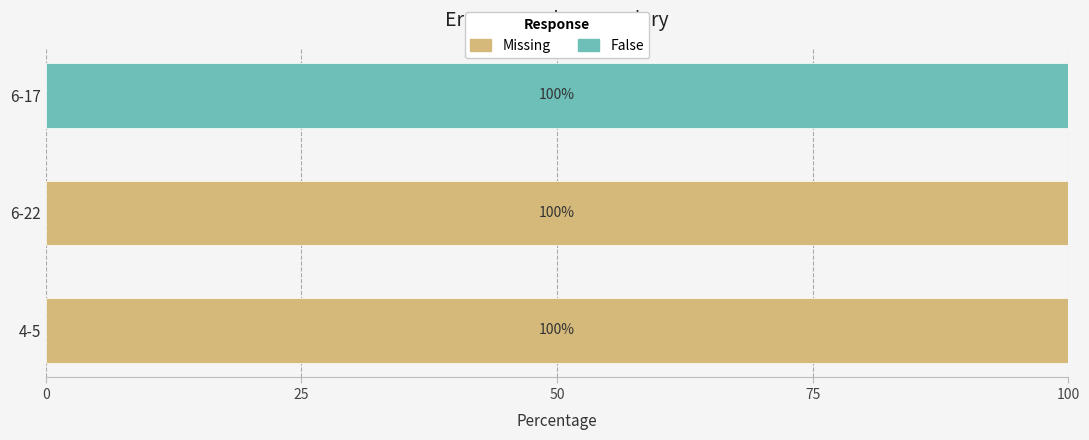

What is the total value across all series at 6-22?

100